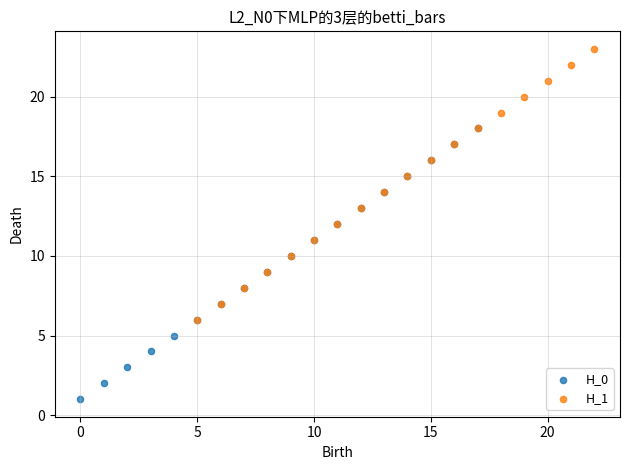

What are all the series names shown in the legend?

H_0, H_1